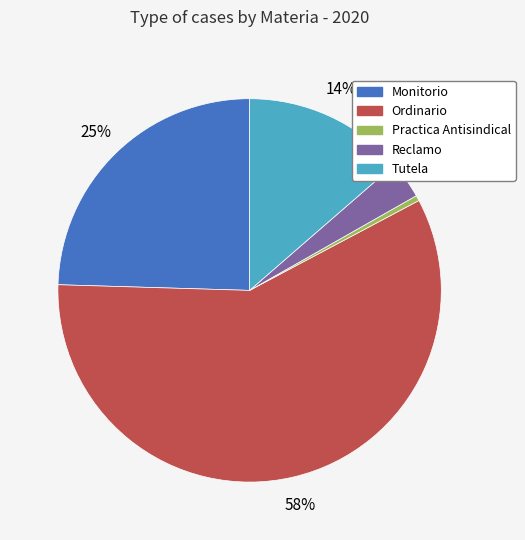

True or false: Monitorio accounts for 25% of the total.

True